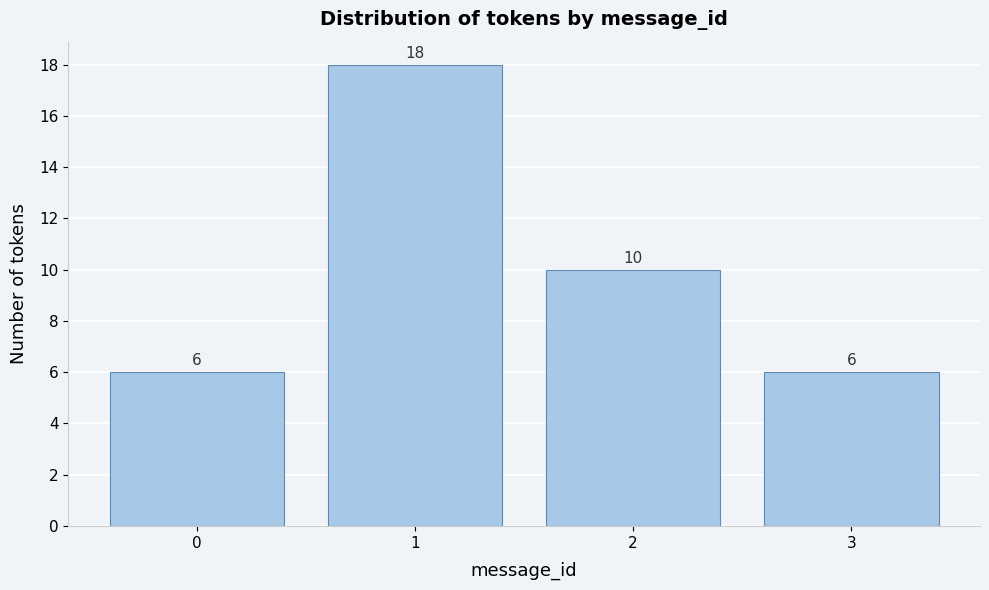

Reading left to right, list every bar in this chart as the range it spans on the x-axis followed by its height.

-0.5 to 0.5: 6
0.5 to 1.5: 18
1.5 to 2.5: 10
2.5 to 3.5: 6